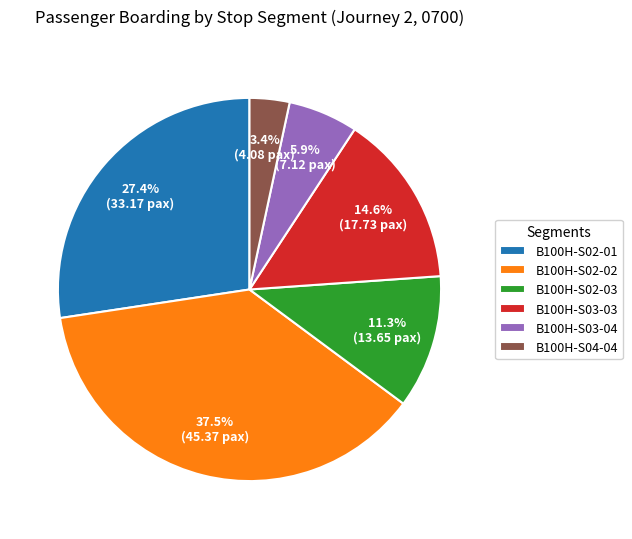

Do B100H-S02-02 and B100H-S03-03 together represent more than half of the pie?

Yes